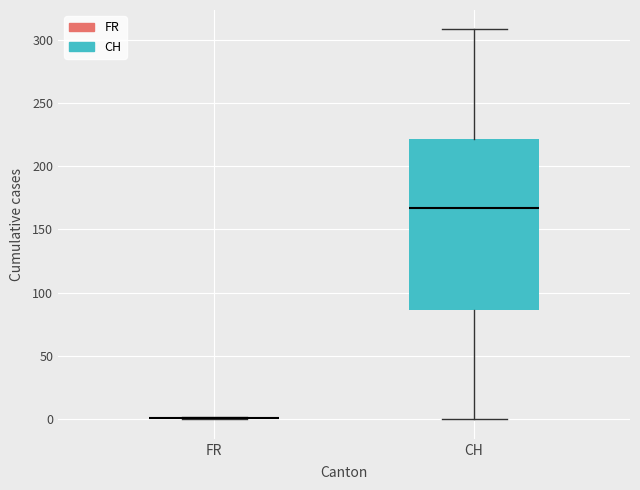

Reading left to right, transcribe this box plot: for each box, give where its median line is, the range the box spans, and where its two whiskers end, as read against the y-axis. The values are not printed on the chart, so give them approximately, as read against the axis.

FR: box collapsed to a line at 0, whiskers 0 to 0
CH: median 165, box 85 to 220, whiskers 0 to 310